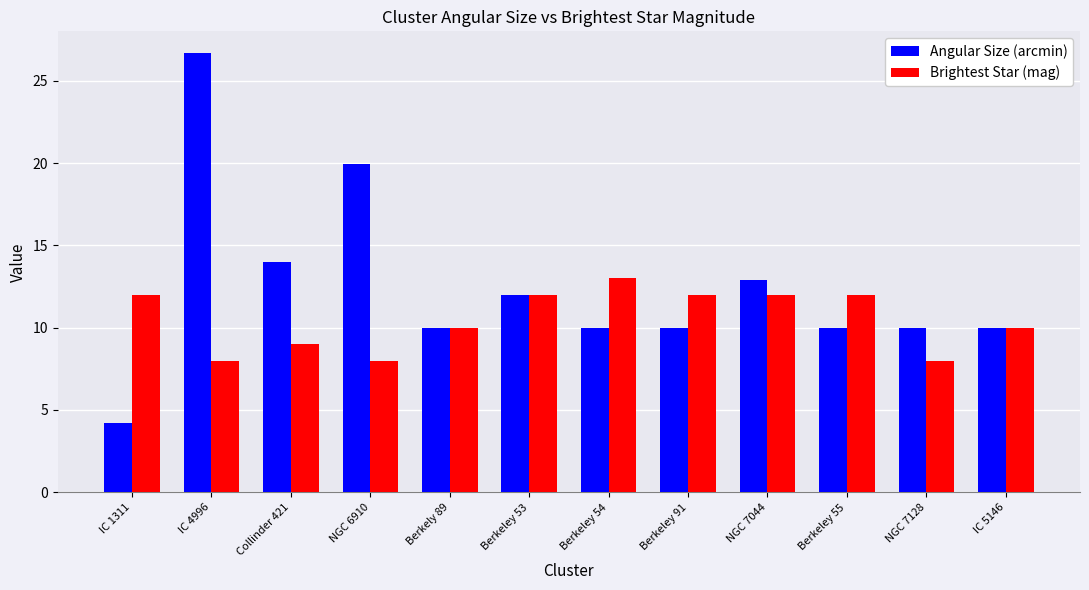

What is the smallest value displayed?

4.2